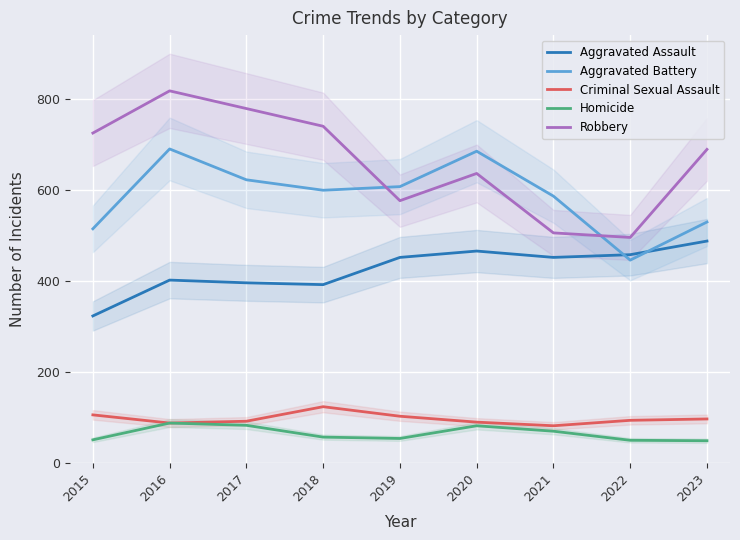

What is the greatest value displayed?

819